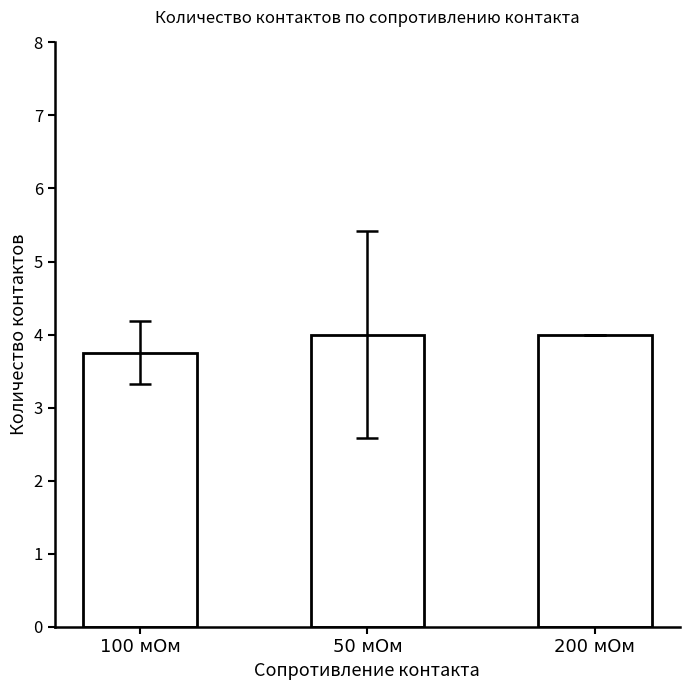

What is the average value?

3.9